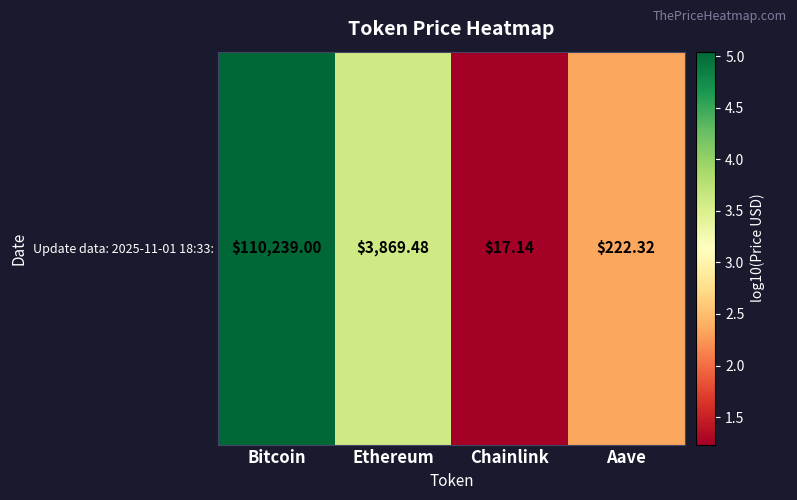

List the labels in order of value, smallest first.

Chainlink, Aave, Ethereum, Bitcoin